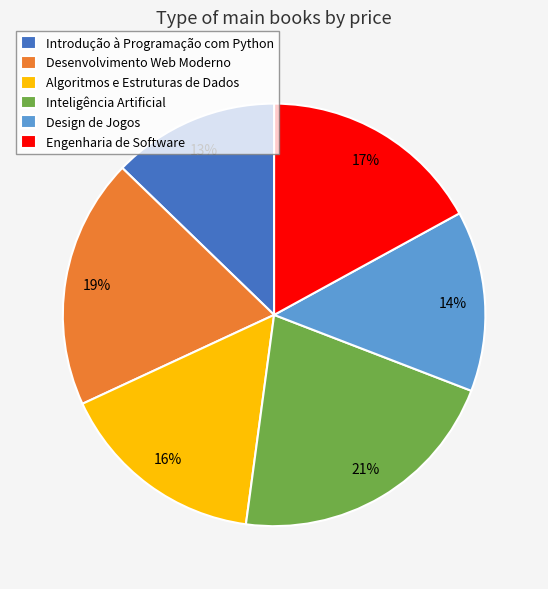

What is the ratio of the value at Introdução à Programação com Python to the value at Inteligência Artificial?

0.6